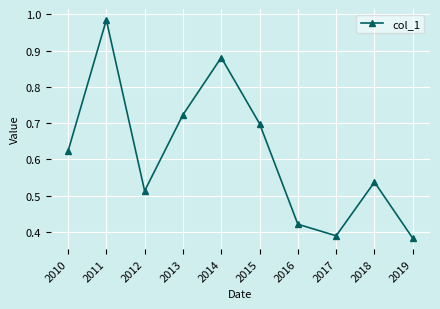

True or false: there are more than 0 points higher than both neighbors.

True